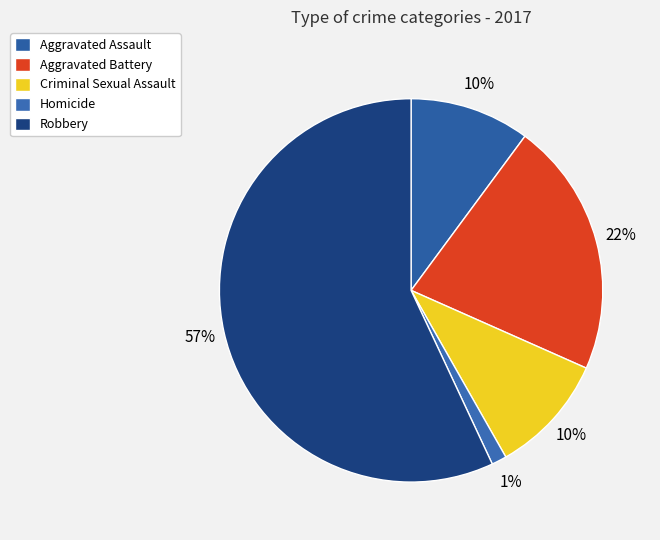

What is the total percentage of Aggravated Battery and Aggravated Assault?

31.6%